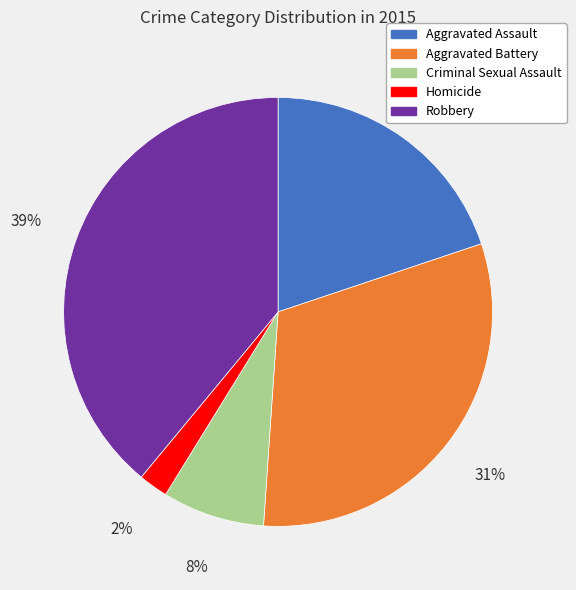

How many segments does this pie chart have?

5